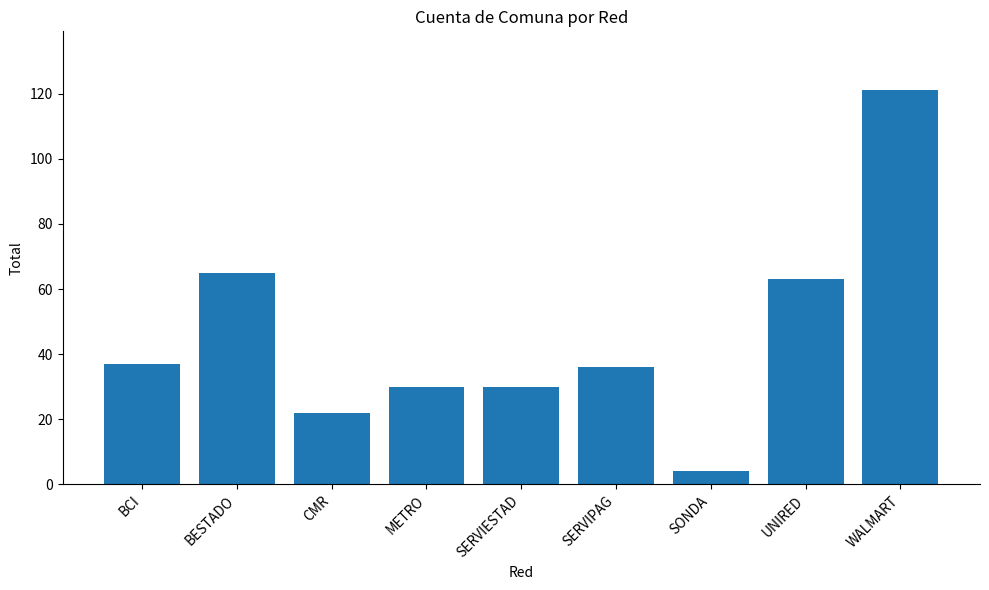

What is the change in value from METRO to SONDA?

-26